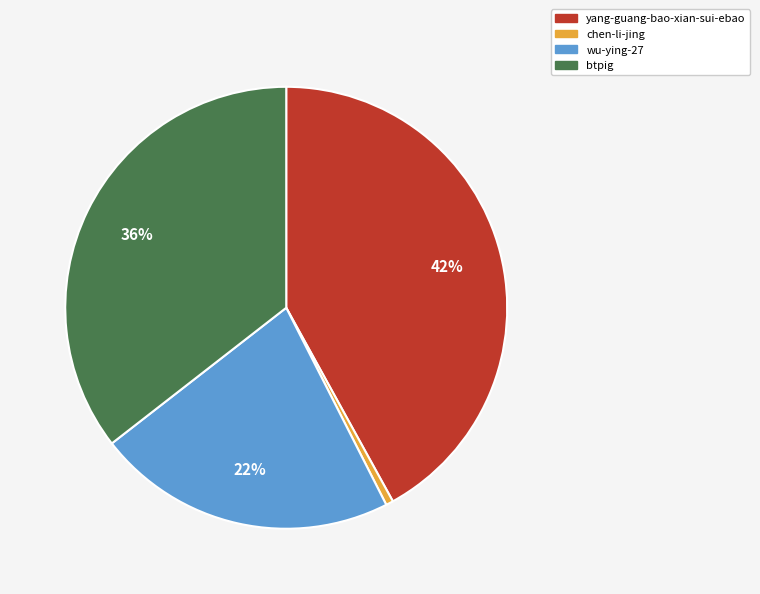

To the nearest percent, what percentage of the pie is yang-guang-bao-xian-sui-ebao?

42%